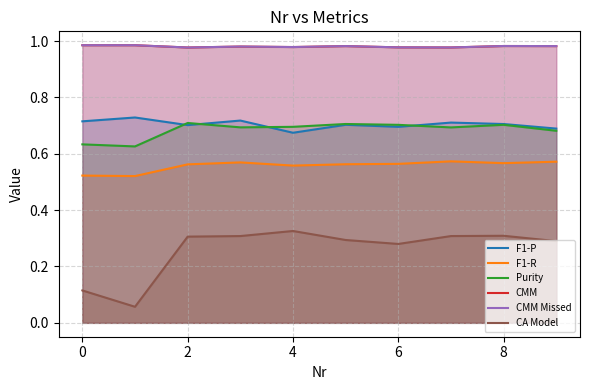

Which series has the largest total across all categories?

CMM Missed